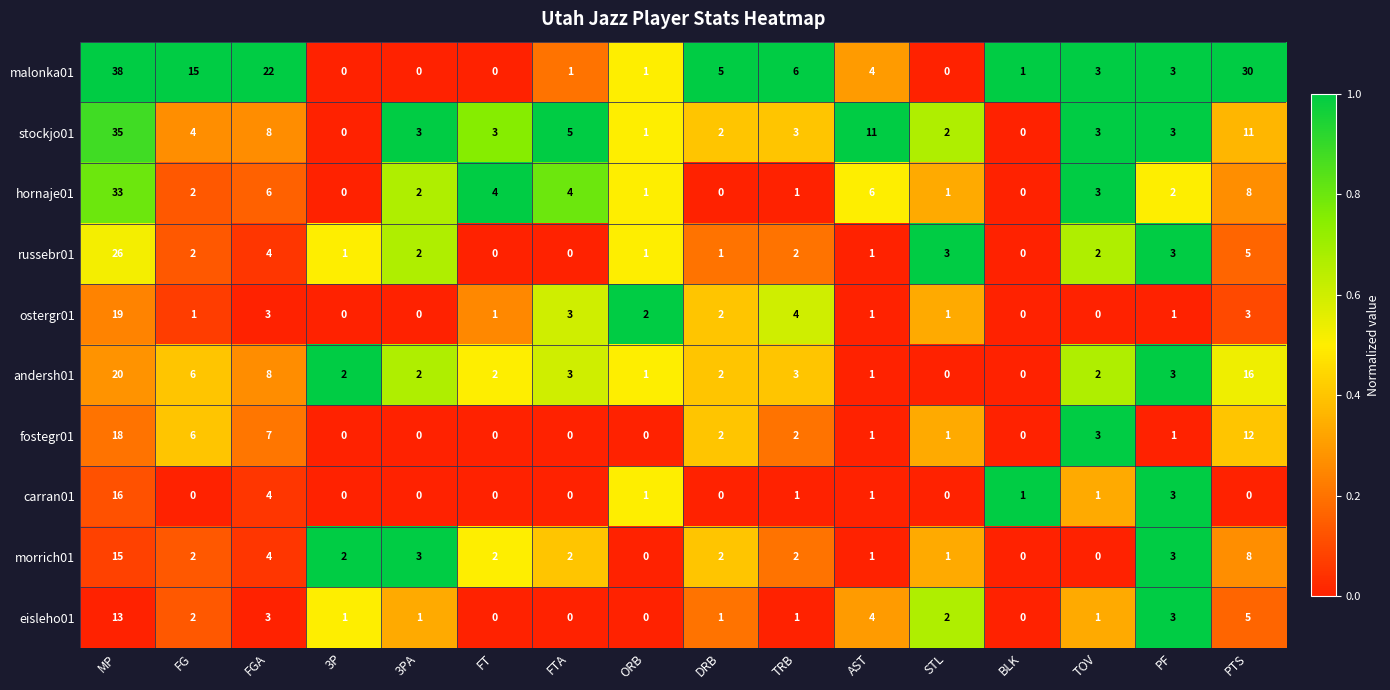

At how many categories does at least one series exceed 9?

5